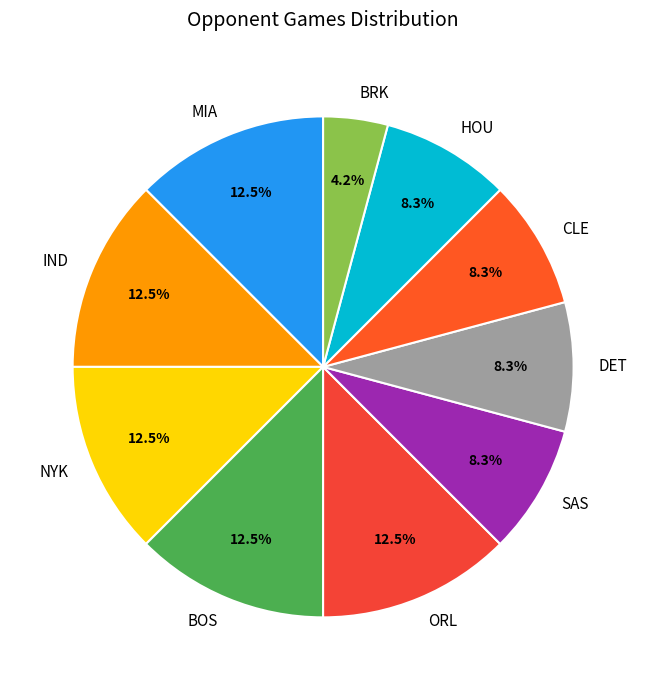

What is the total percentage of BOS and SAS?

20.8%